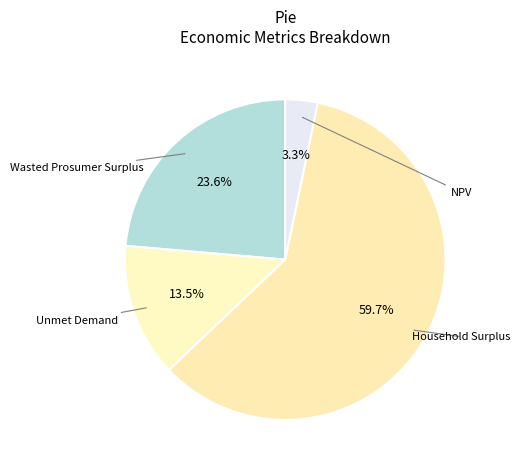

Count the number of slices in the pie.

4